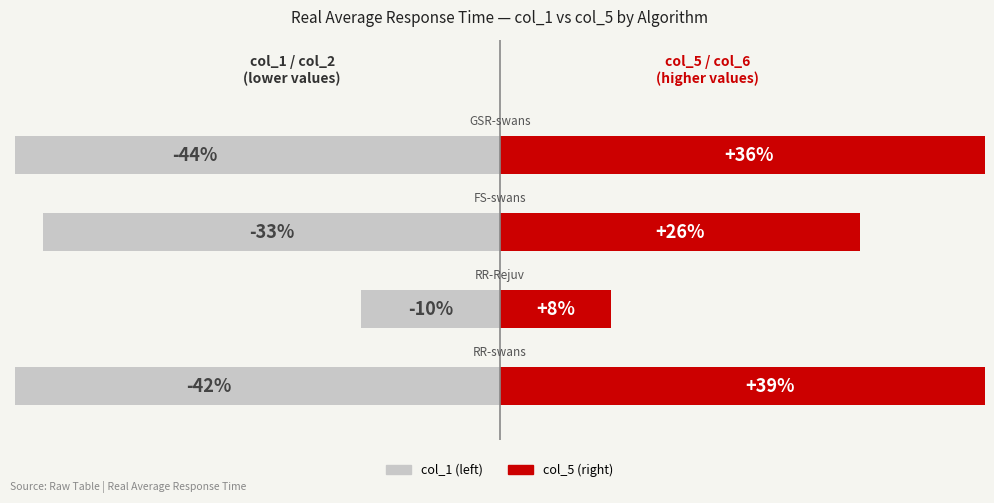

Reading right to left, extract all data points from this chart.

col_1 (left reference): 3=-44	2=-33	1=-10	0=-42
col_5 (right reference): 3=36	2=26	1=8	0=39